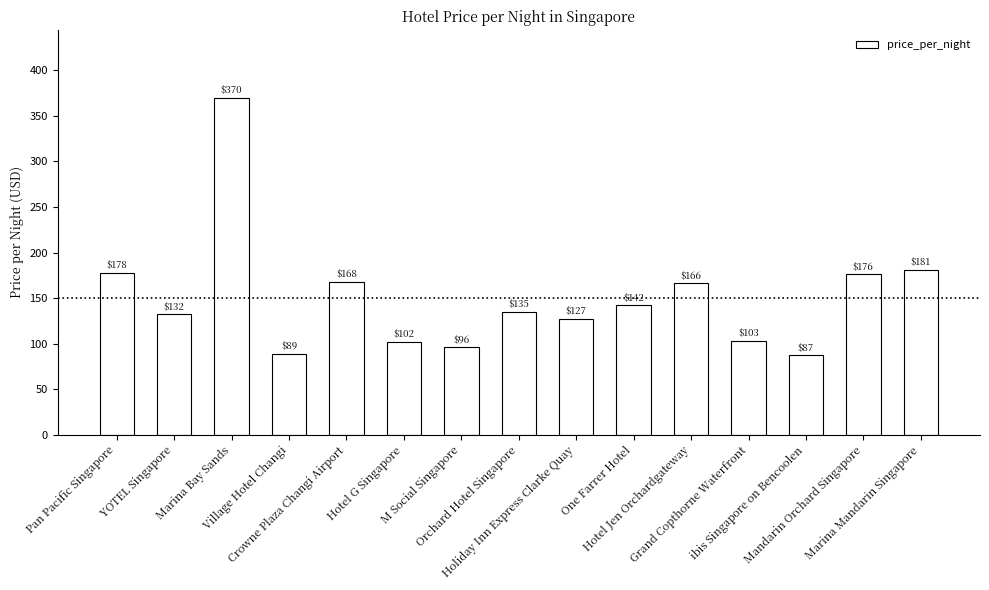

What is the sum of the values at Marina Mandarin Singapore and One Farrer Hotel?

323